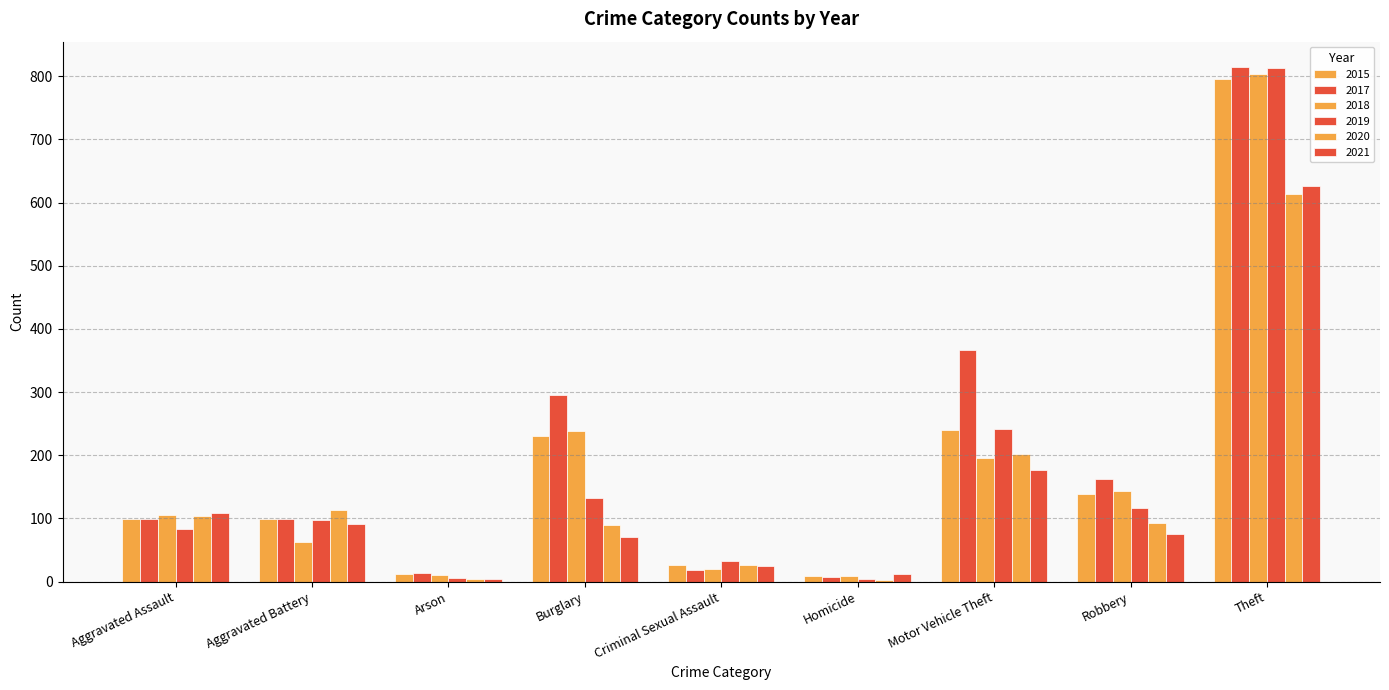

Are the bars horizontal?

No